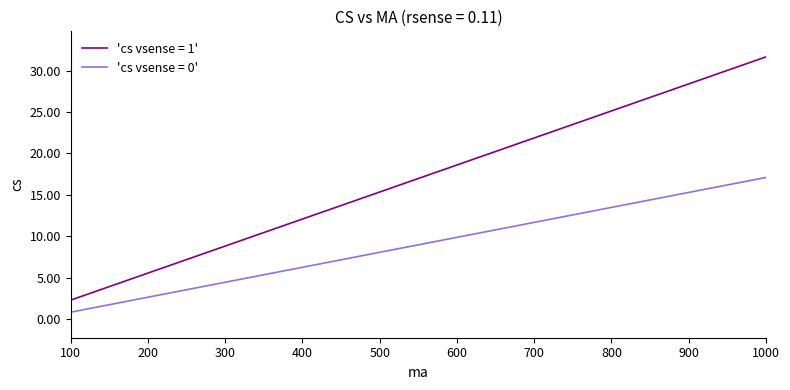

Does the chart display data point markers on the line(s)?

No